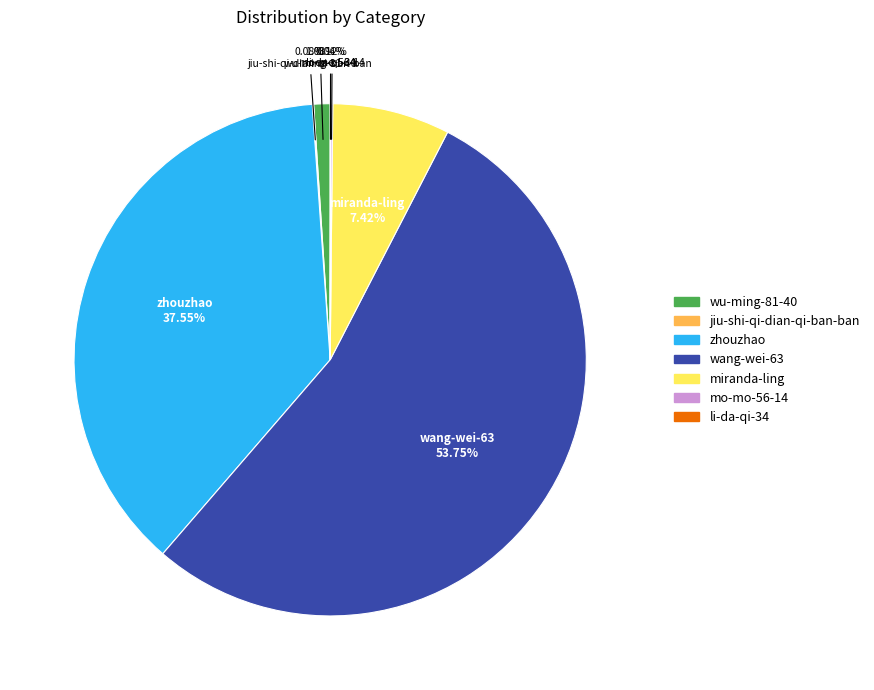

What is the ratio of the value at wang-wei-63 to the value at miranda-ling?

7.2